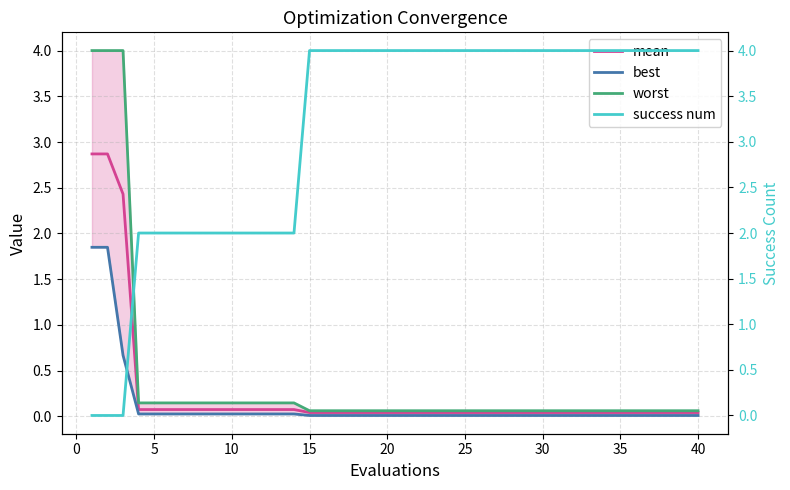

Does the chart have visible grid lines?

Yes